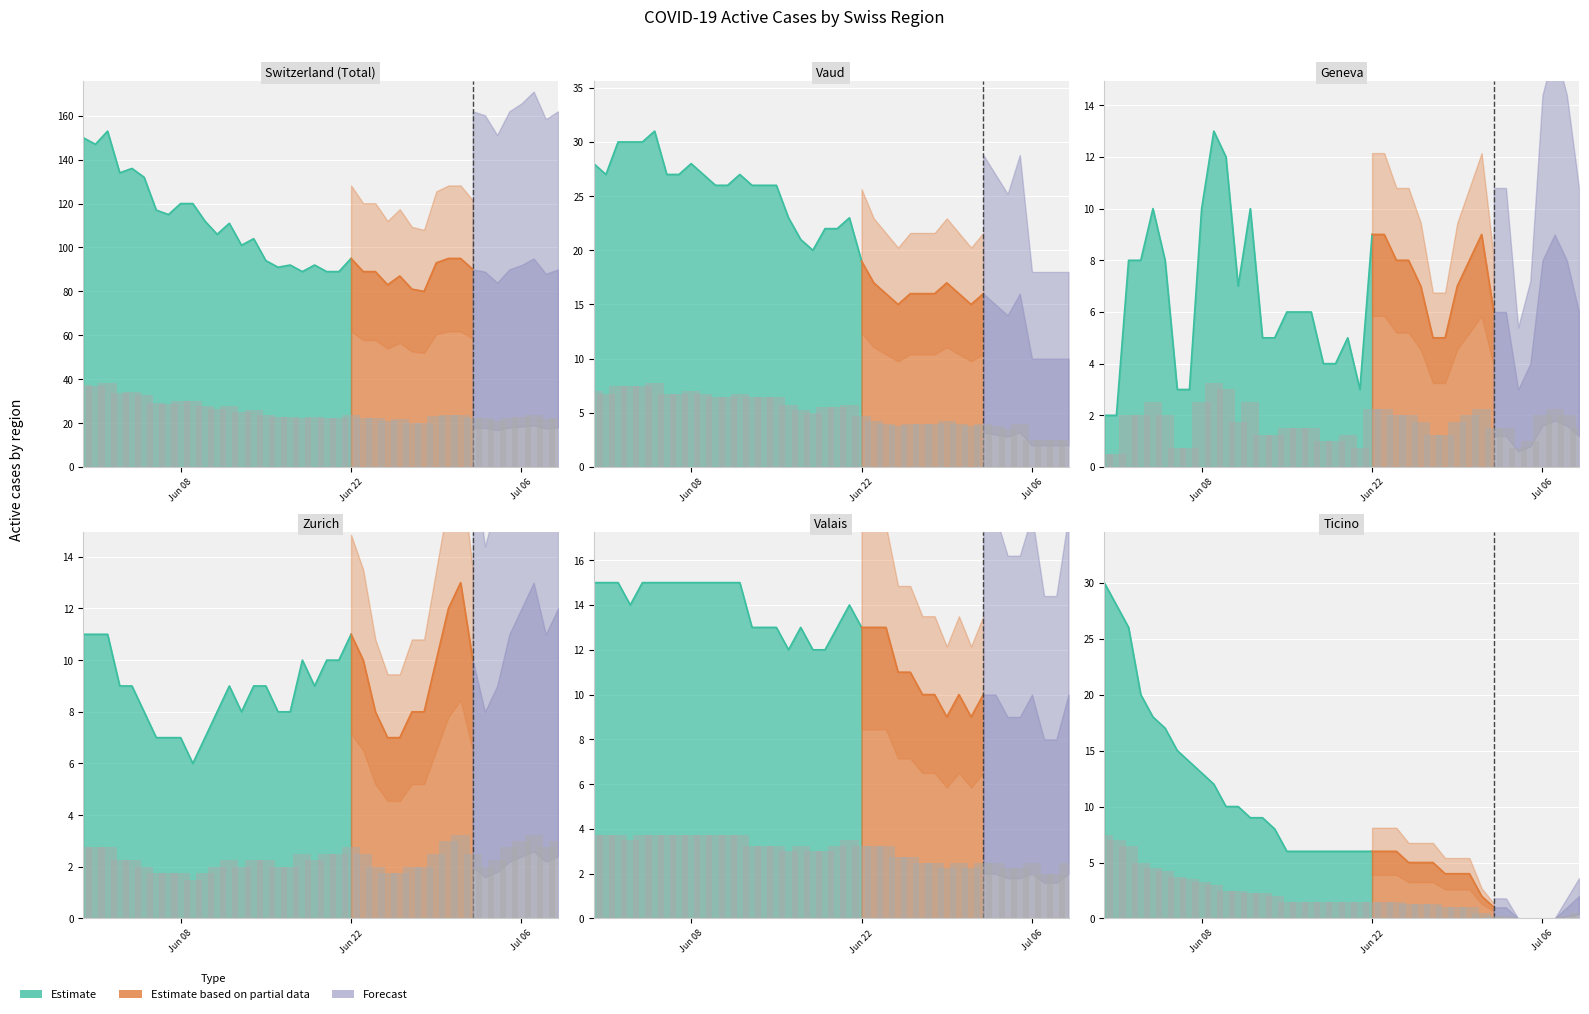

Which series has the widest spread of values?

CH